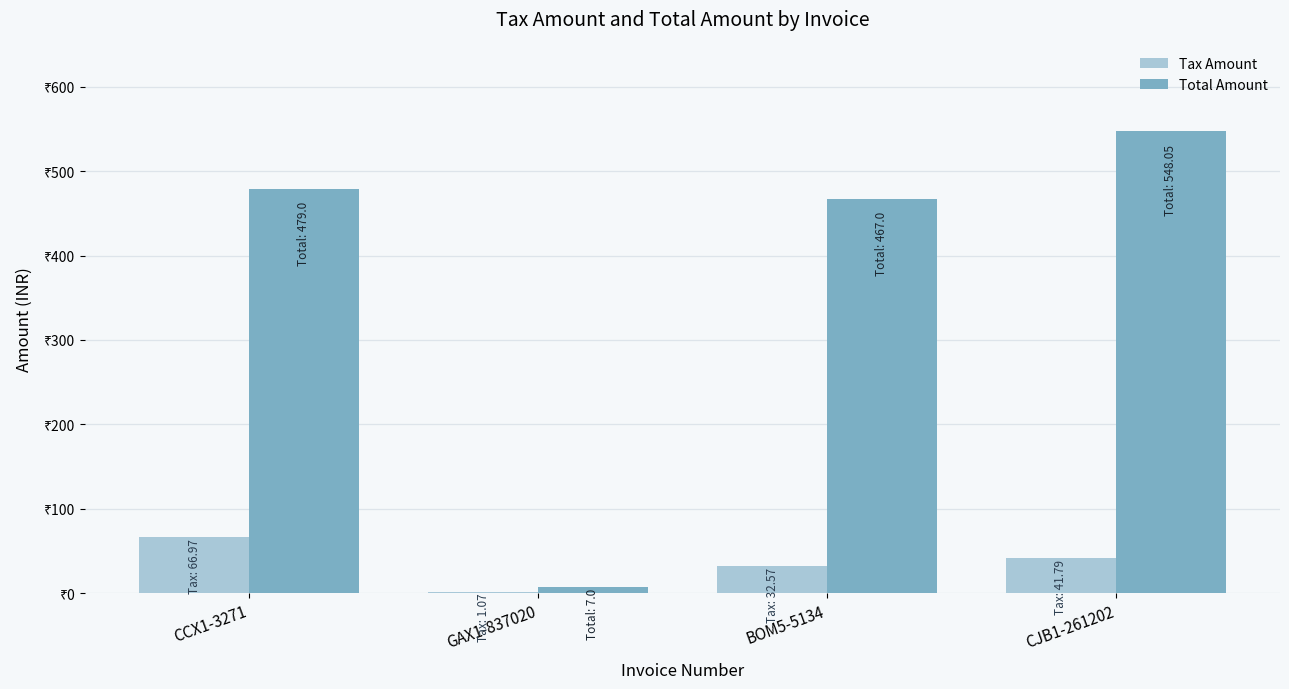

What position from the right is BOM5-5134?

2